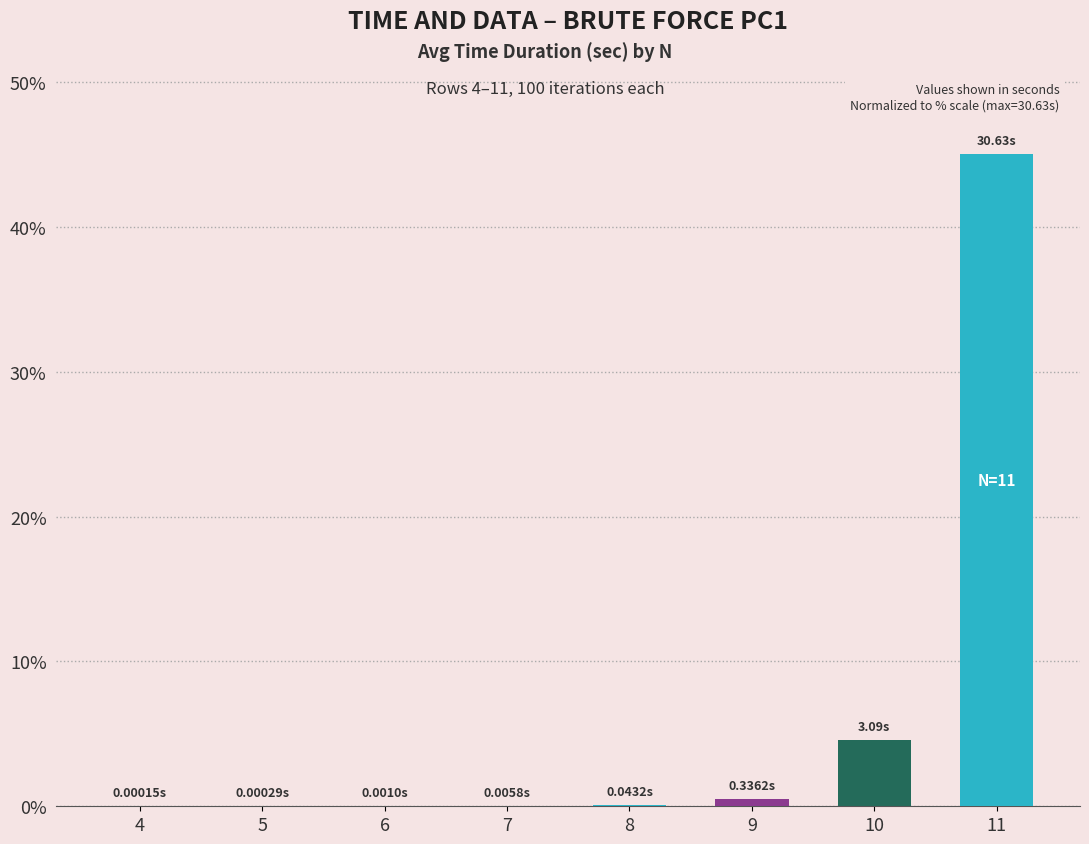

Where is the data nearest to the value 22?

10